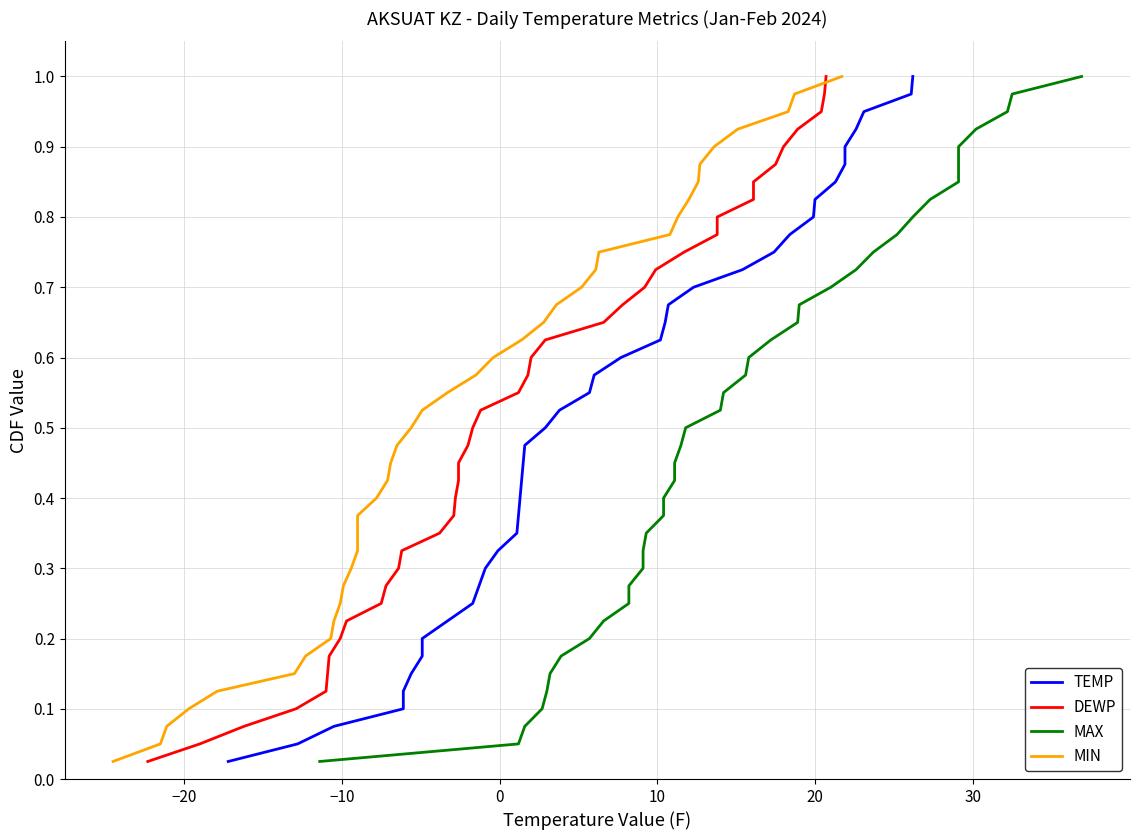

True or false: MIN and MAX intersect in this chart.

False